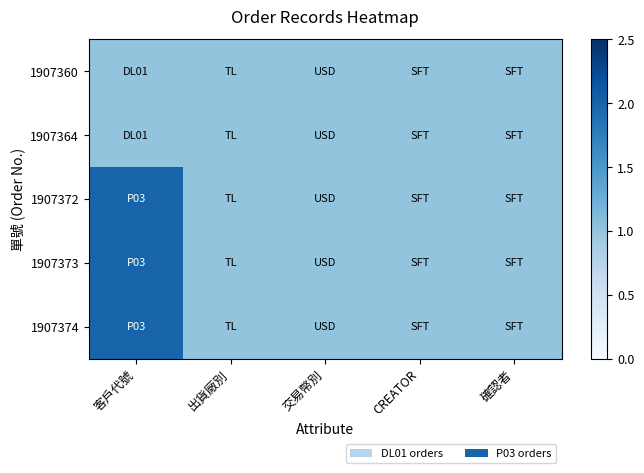

List the series in order of their peak value, lowest first.

1907360, 1907364, 1907372, 1907373, 1907374